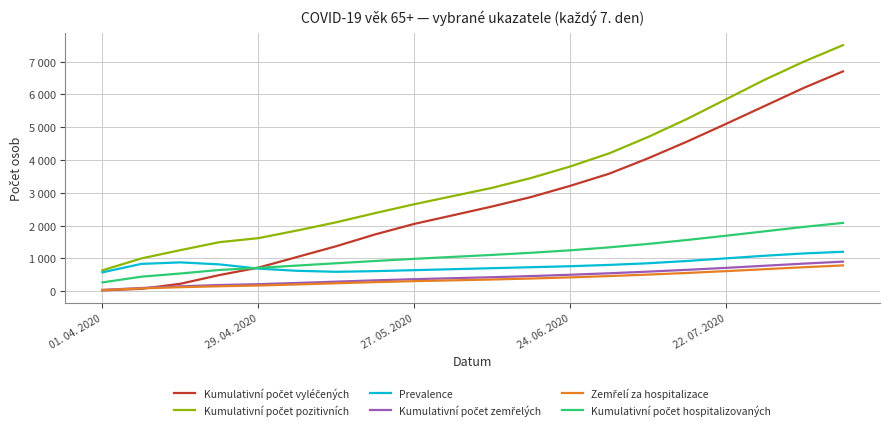

List the labels in order of Kumulativní počet pozitivních value, smallest first.

01. 04. 2020, 29. 04. 2020, 27. 05. 2020, 24. 06. 2020, 22. 07. 2020, 5, 6, 7, 8, 9, 10, 11, 12, 13, 14, 15, 16, 17, 18, 19